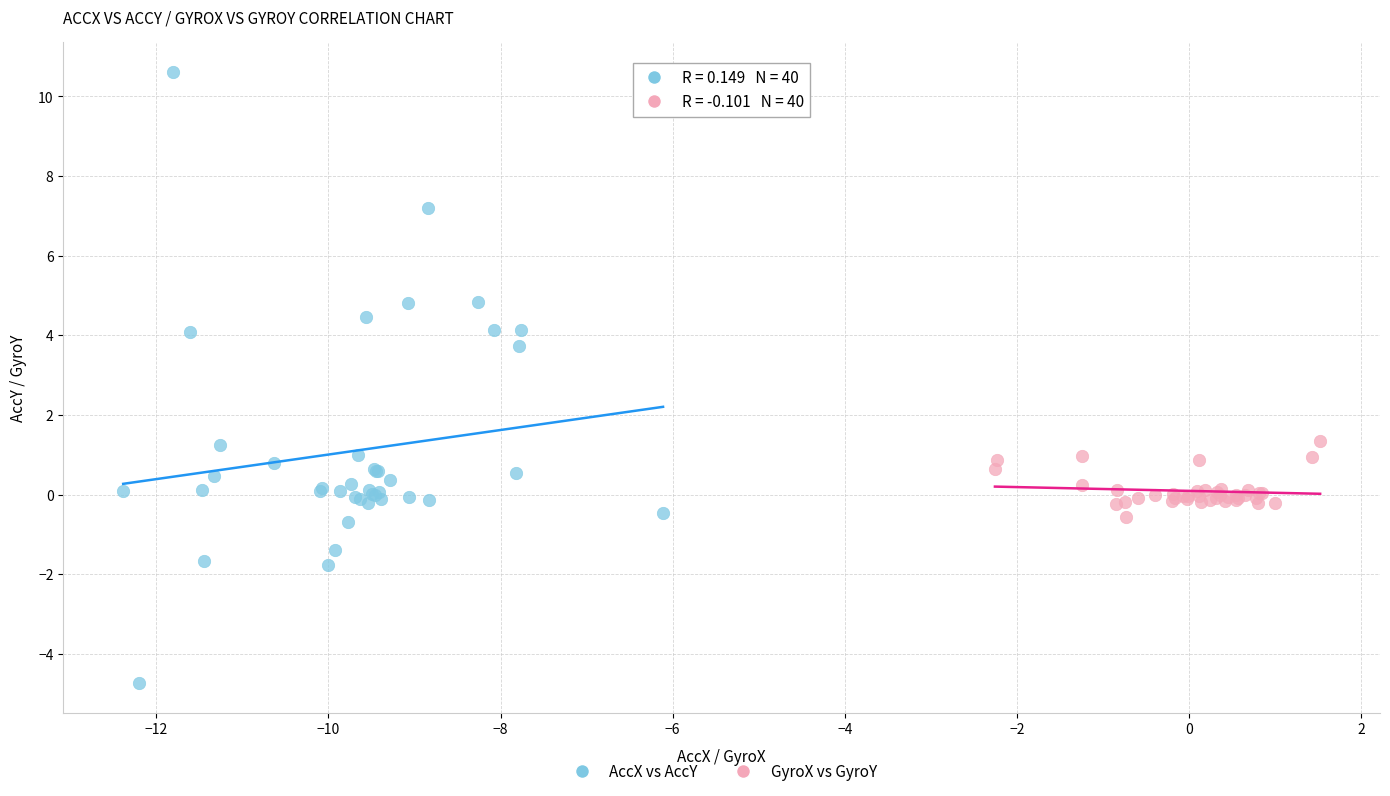

Which series contains the highest Y value?

AccX vs AccY